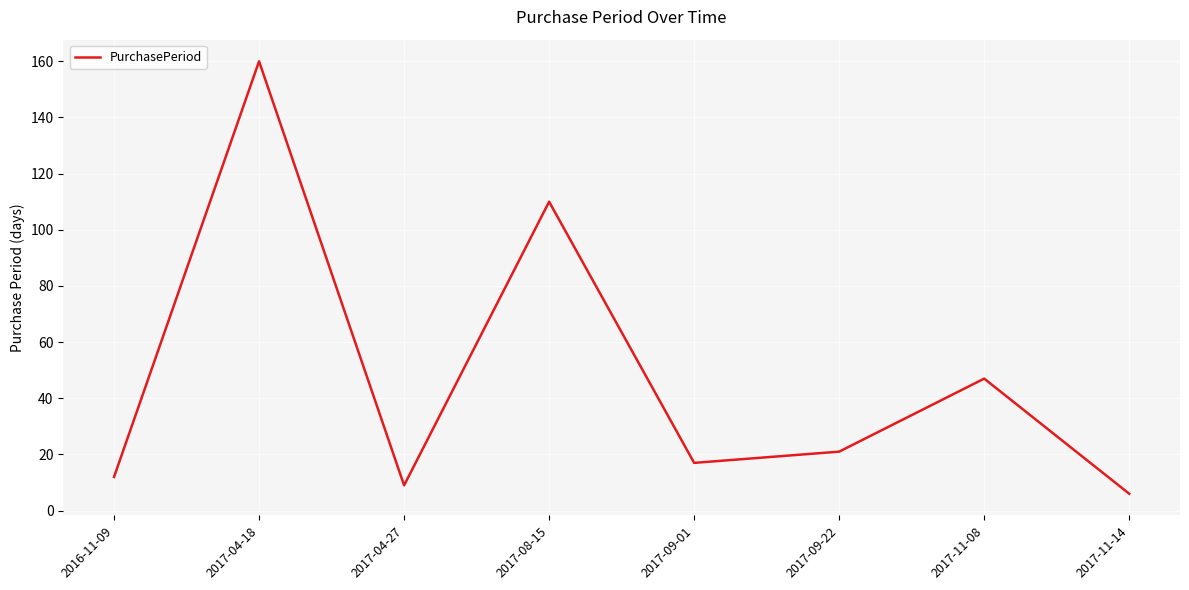

The value at 2017-08-15 is 110. True or false?

True